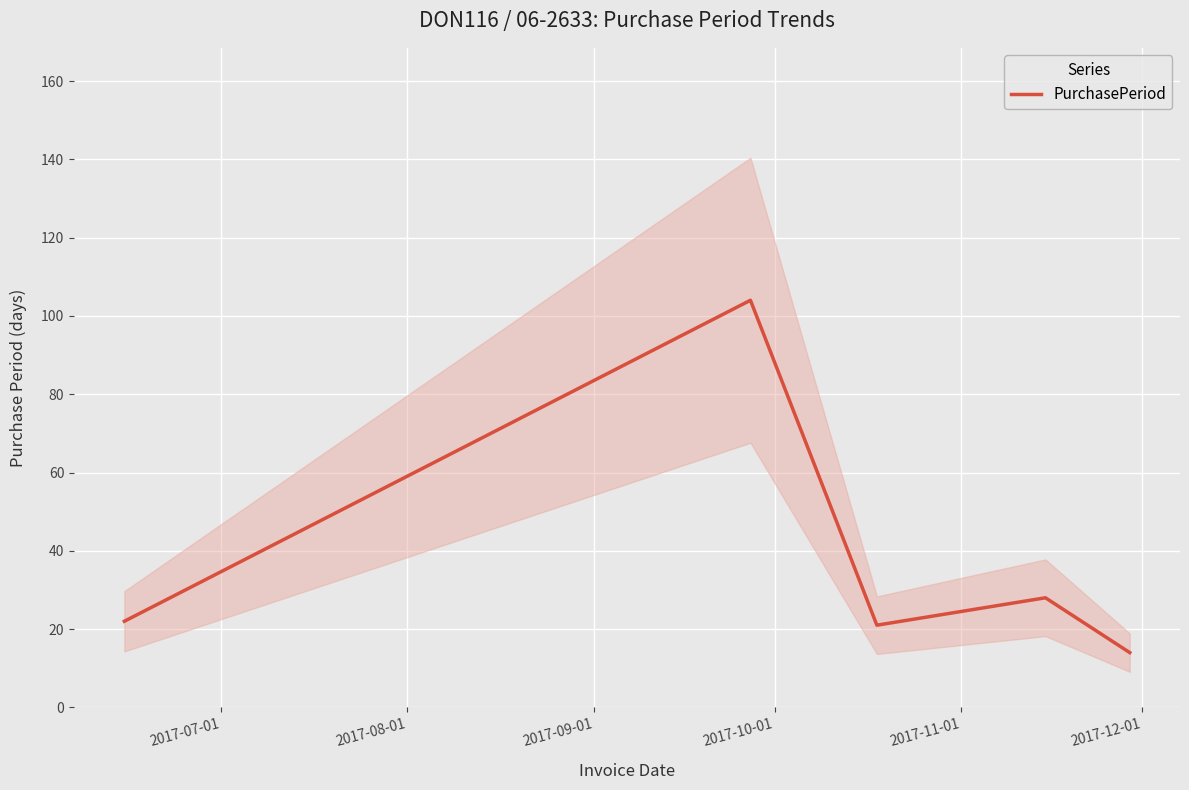

What is the value of the 3rd point from the left?

21